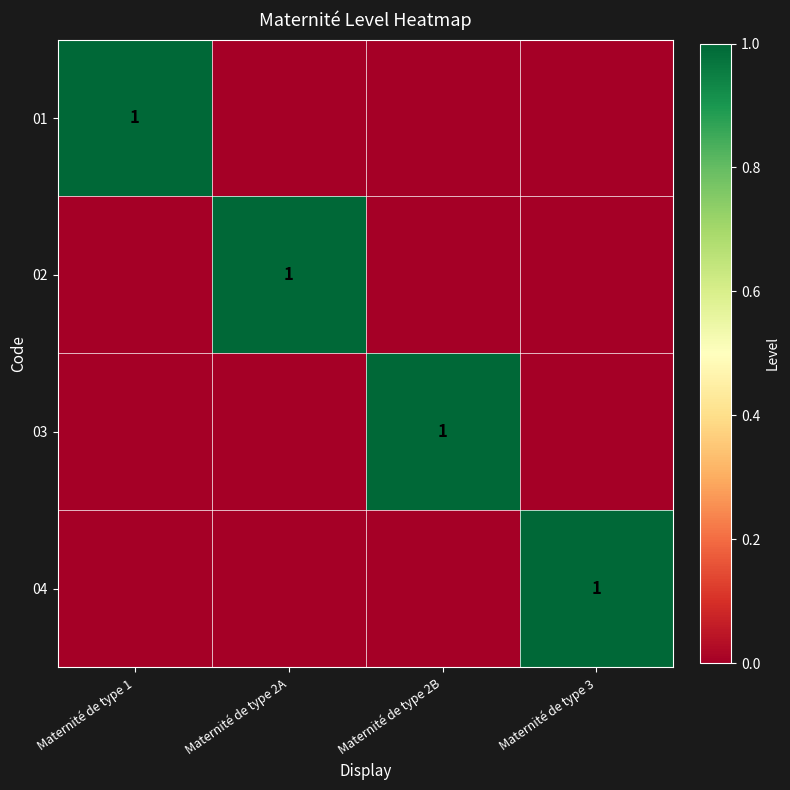

What is the greatest value displayed?

1